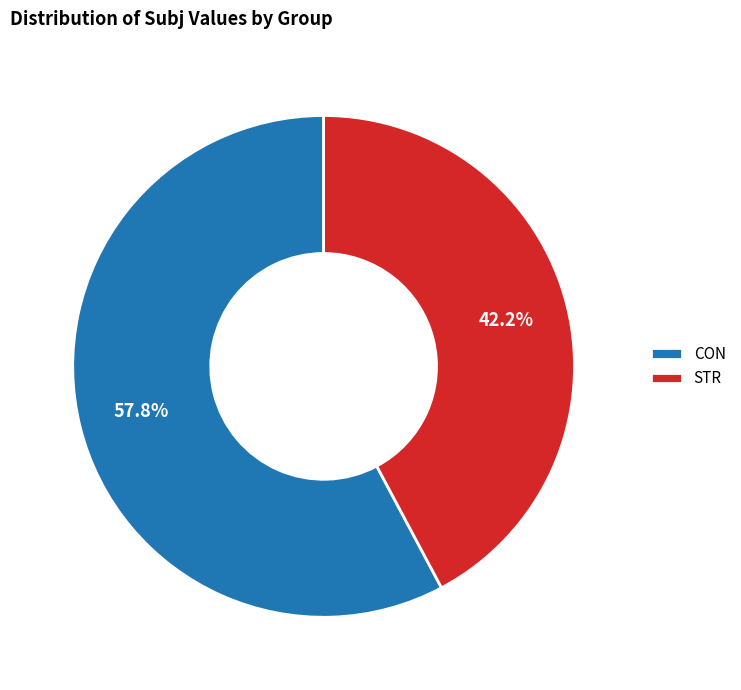

Is it true that STR is 55% of the pie?

False